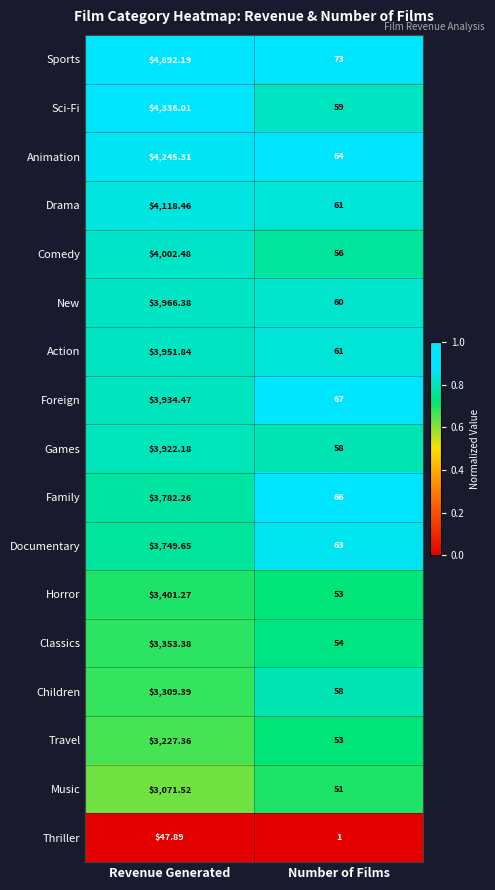

What is the spread (max minus min) of values at Revenue Generated?

4844.3